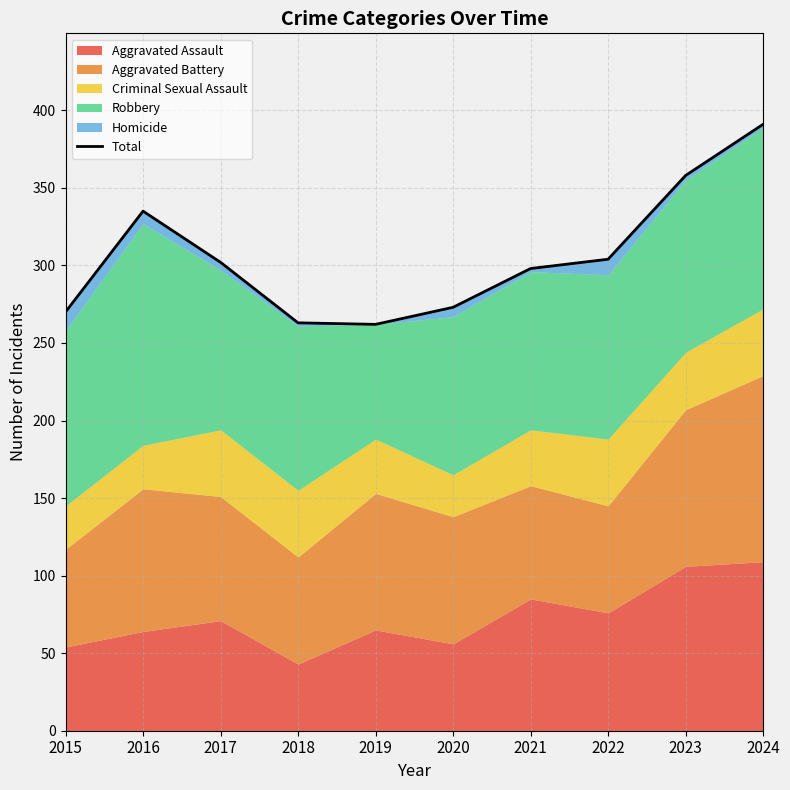

How many lines are shown in the chart?

1